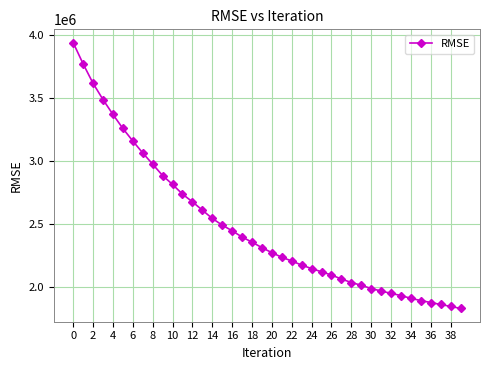

Is this an area chart (filled region under the line)?

No